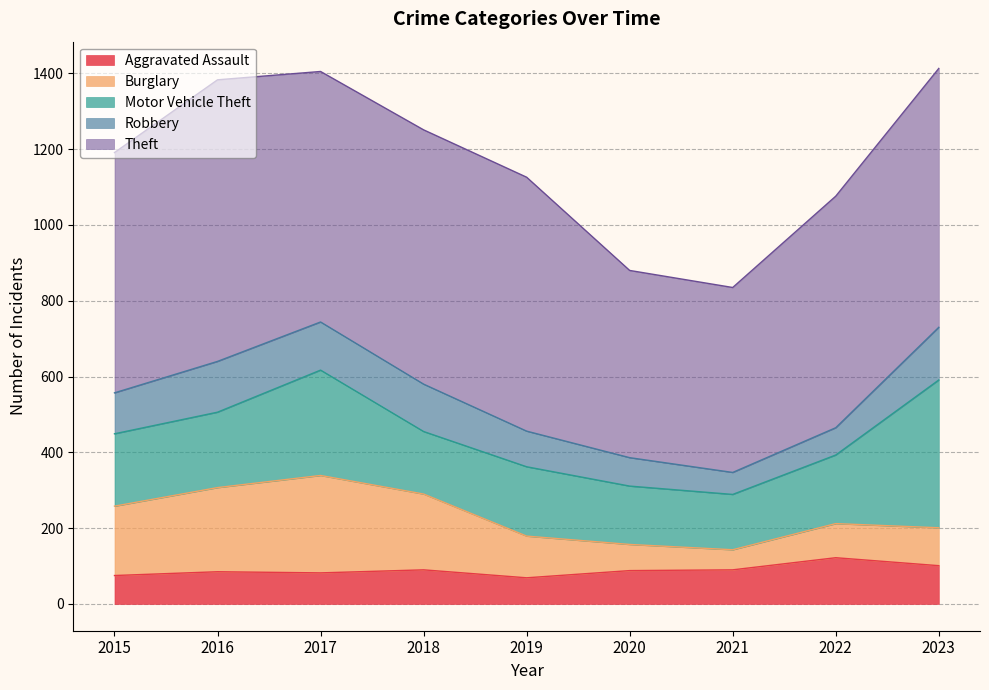

Which label corresponds to the largest value in the chart?

2016